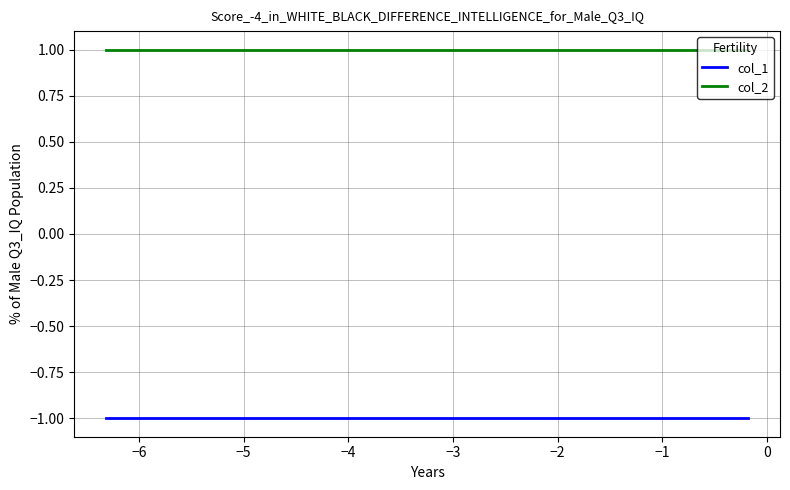

List the series in order of their peak value, highest first.

col_2, col_1